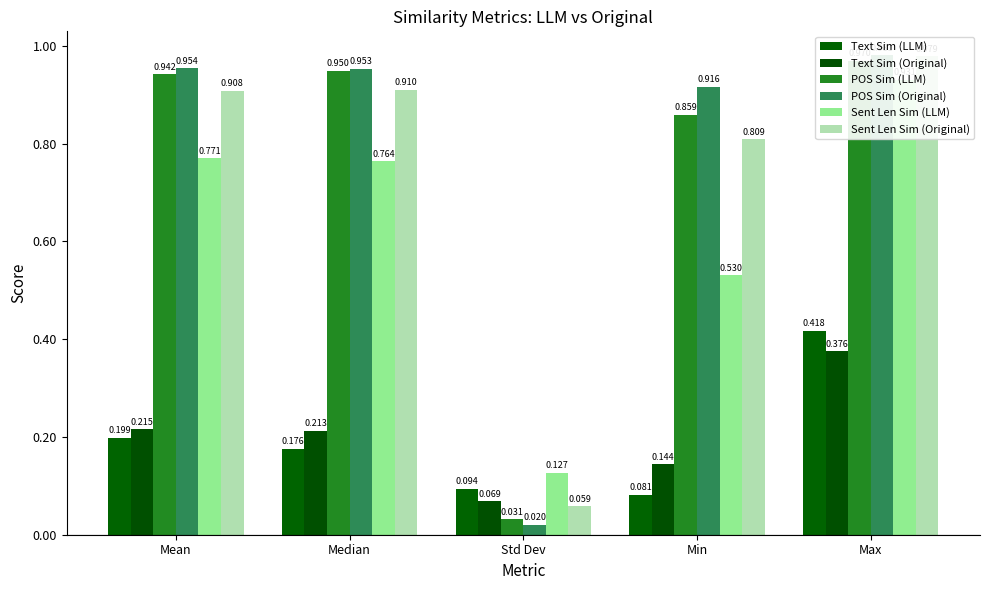

What is the difference between the highest and lowest values at Mean?

0.8